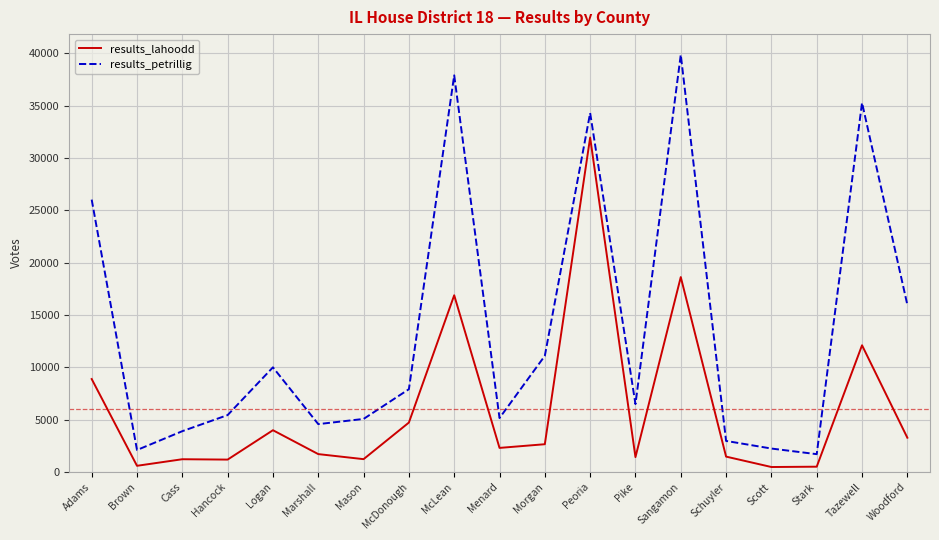

At which category is the sum across all series the highest?

Peoria